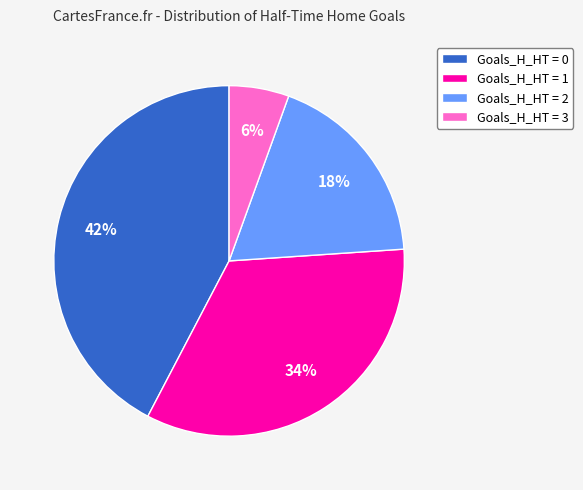

How many slices are in this pie chart?

4